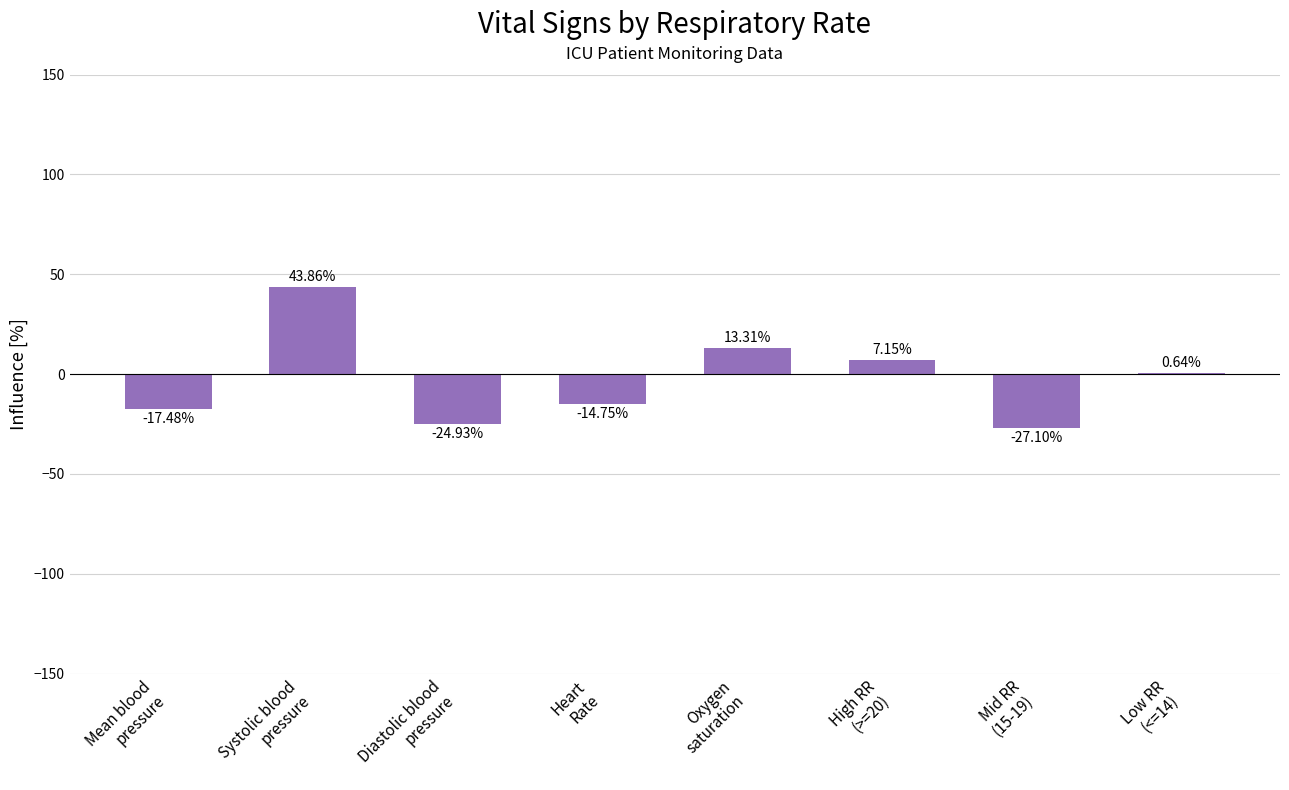

Is it true that the value at Oxygen
saturation is 13.3?

True